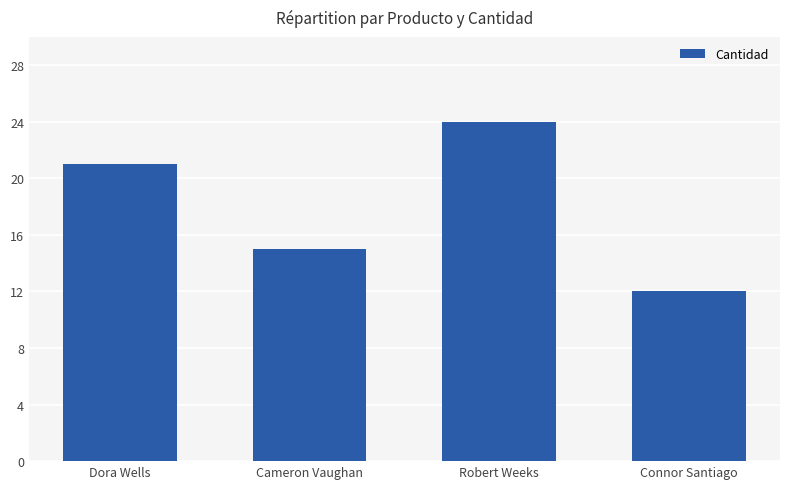

What is the label of the 4th bar from the right?

Dora Wells